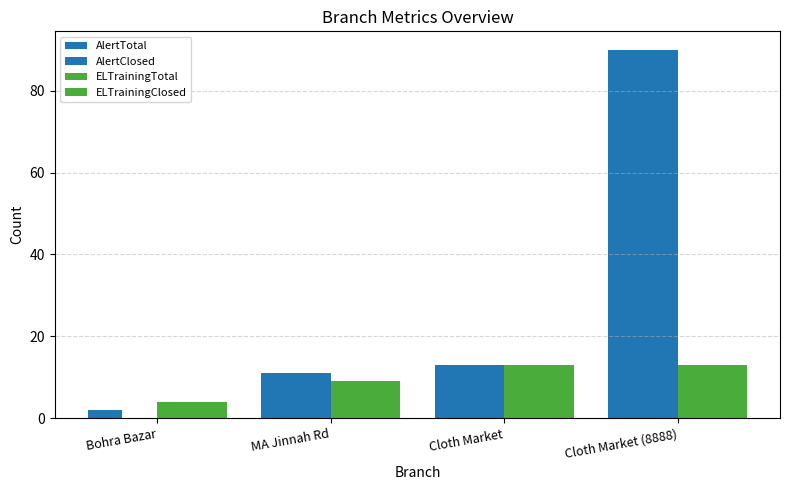

True or false: ELTrainingTotal has a value of 13 at Cloth Market.

True